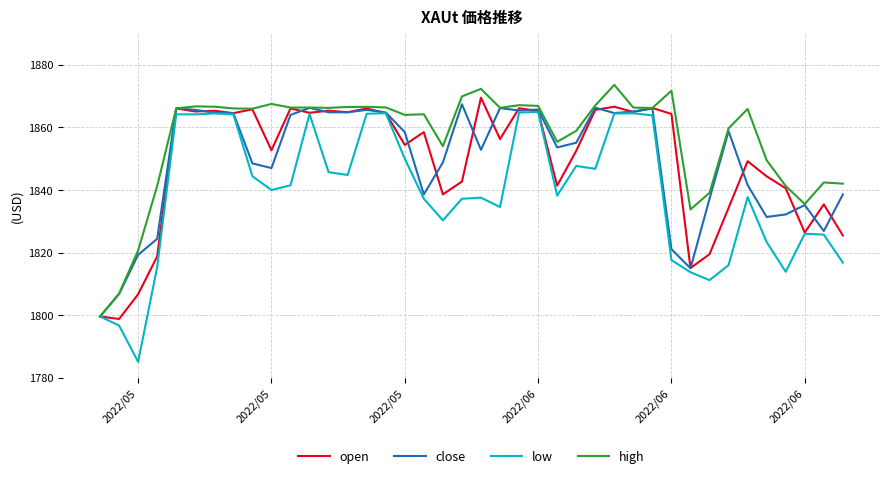

Which series has the largest range (max minus min)?

low